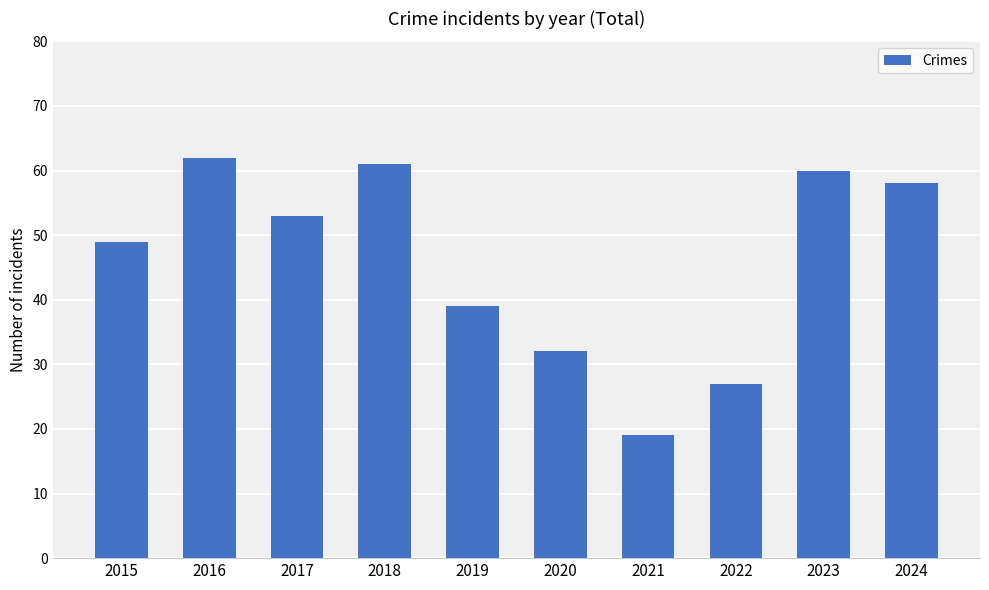

What is the value of the 5th bar from the left?

39